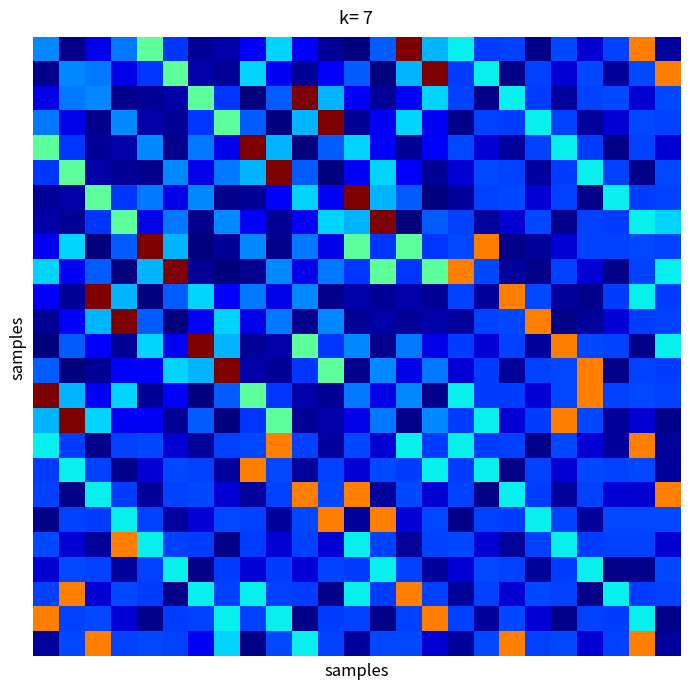

What is the minimum value shown in the chart?

309.0